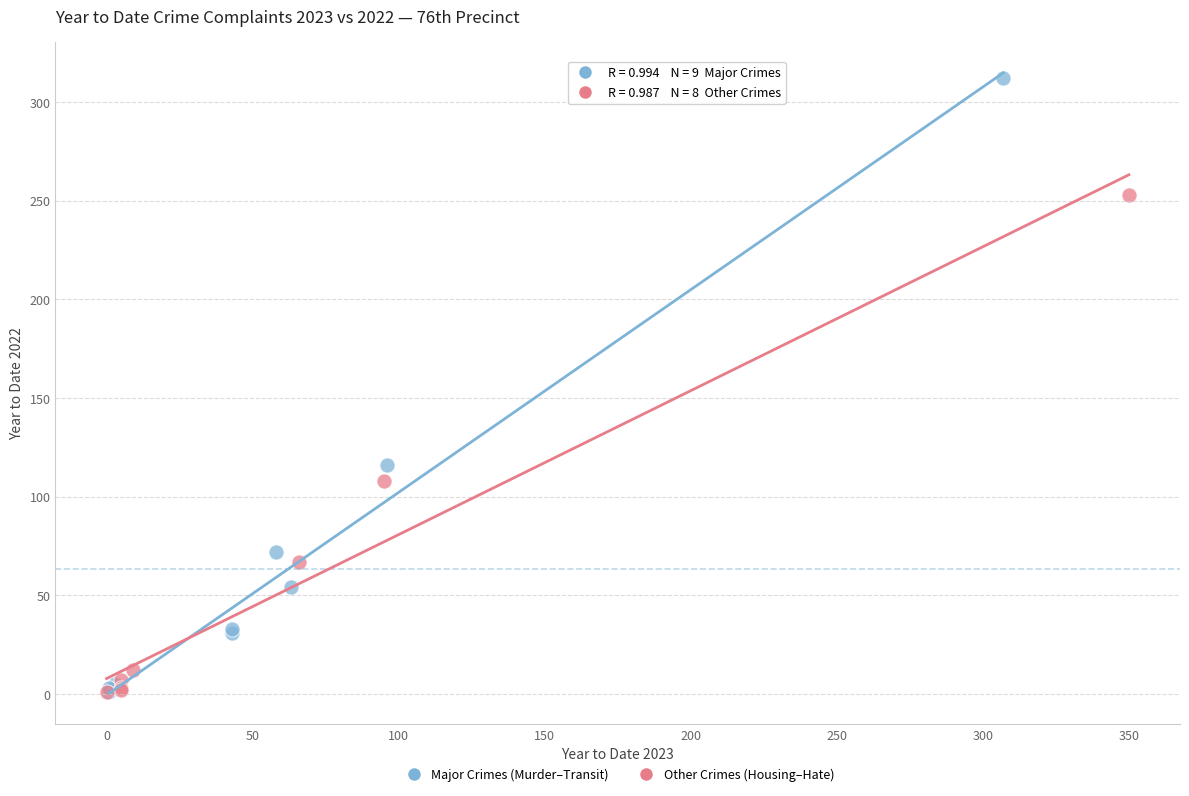

Which series has the widest spread of Y values?

Major Crimes (Murder–Transit)